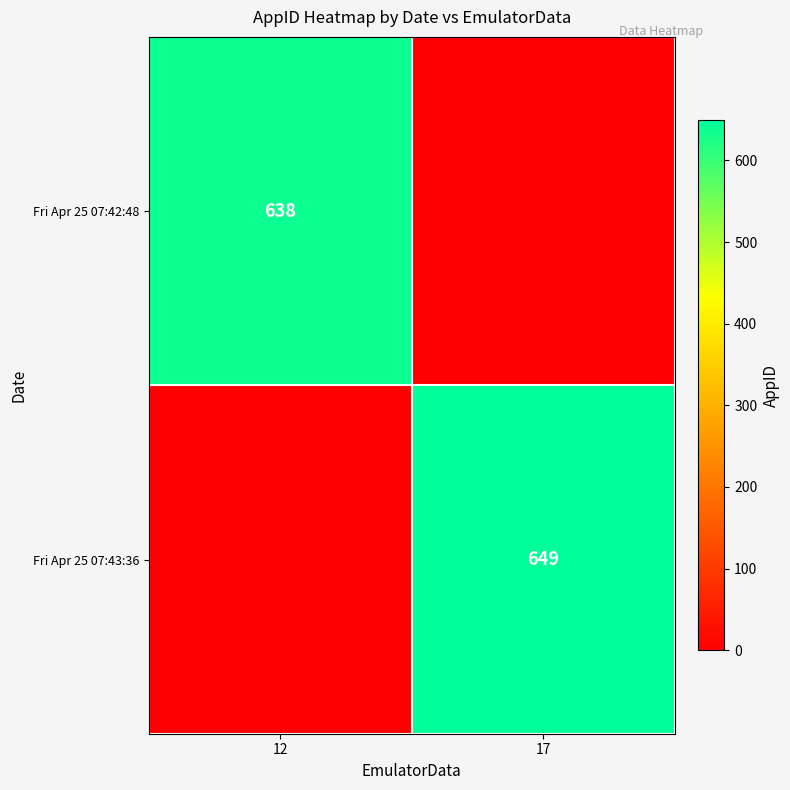

True or false: Fri Apr 25 07:42:48 has a value of 638 at 12.

True